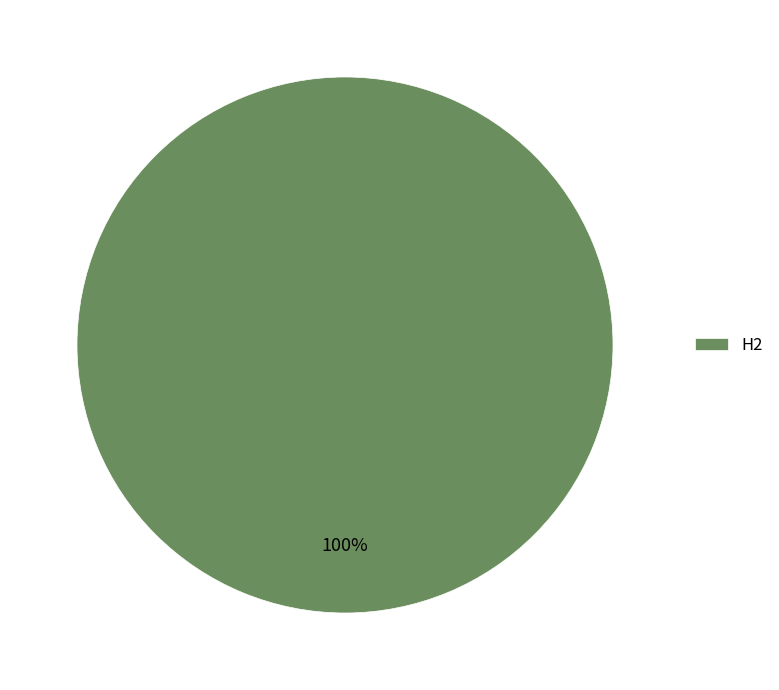

To the nearest percent, what percentage of the pie is H2?

100%